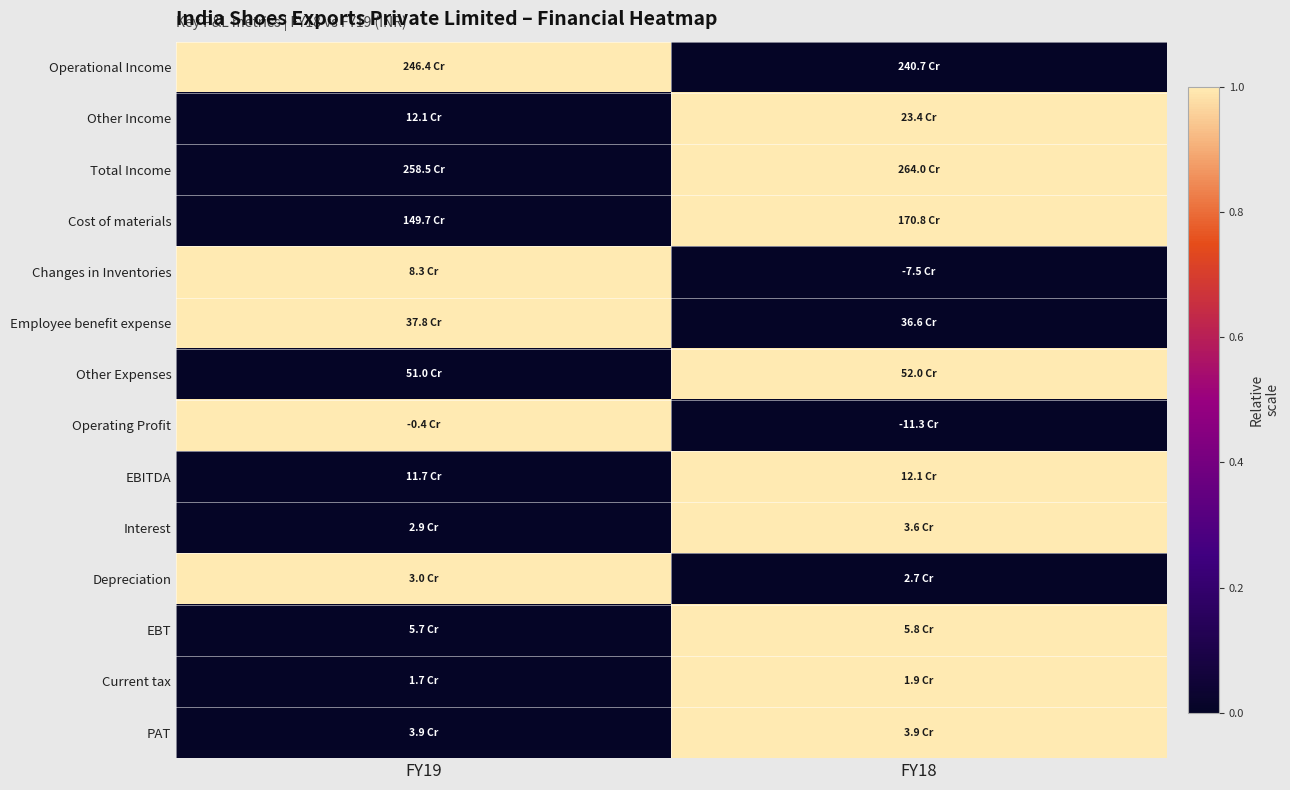

What is the difference between the highest and lowest values at FY18?

1